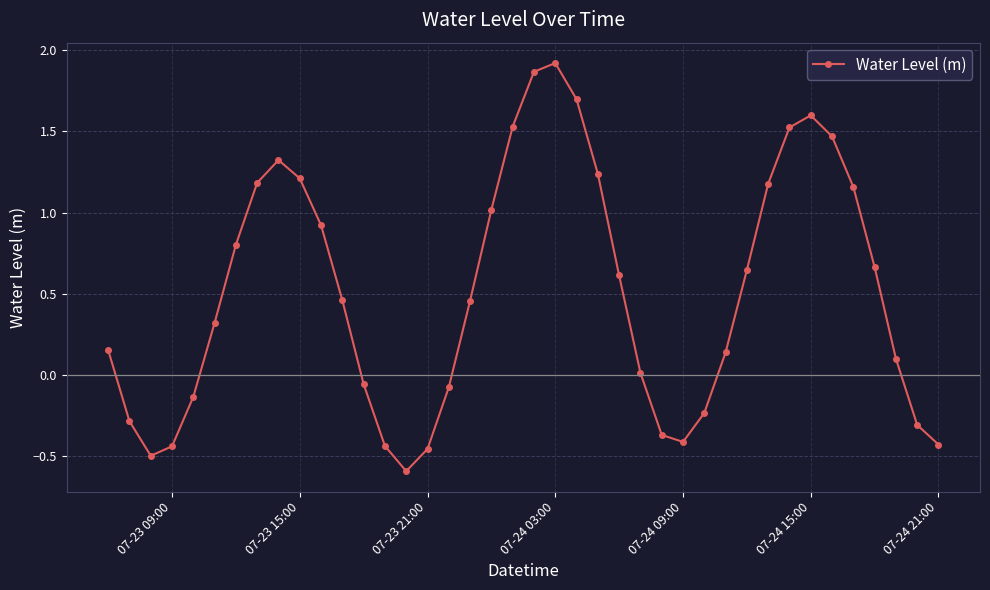

What is the smallest value displayed?

-0.6